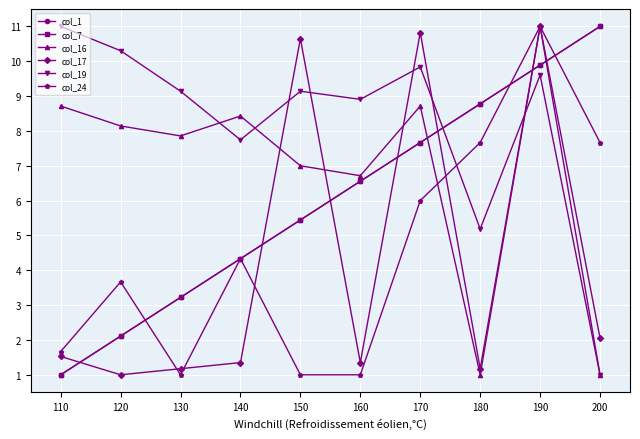

Is this an area chart (filled region under the line)?

No